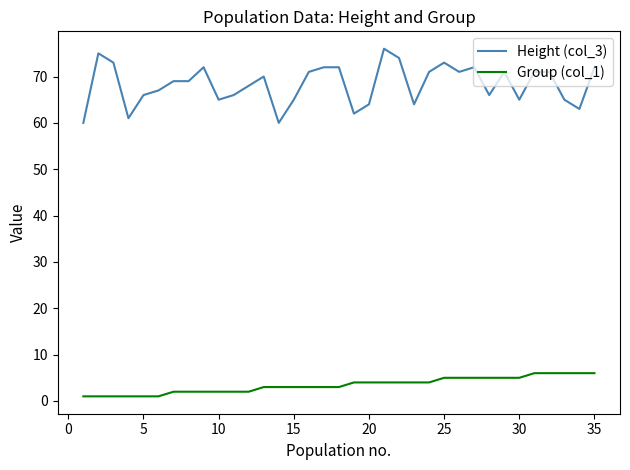

True or false: Group (col_1) and Height (col_3) cross at least once.

False